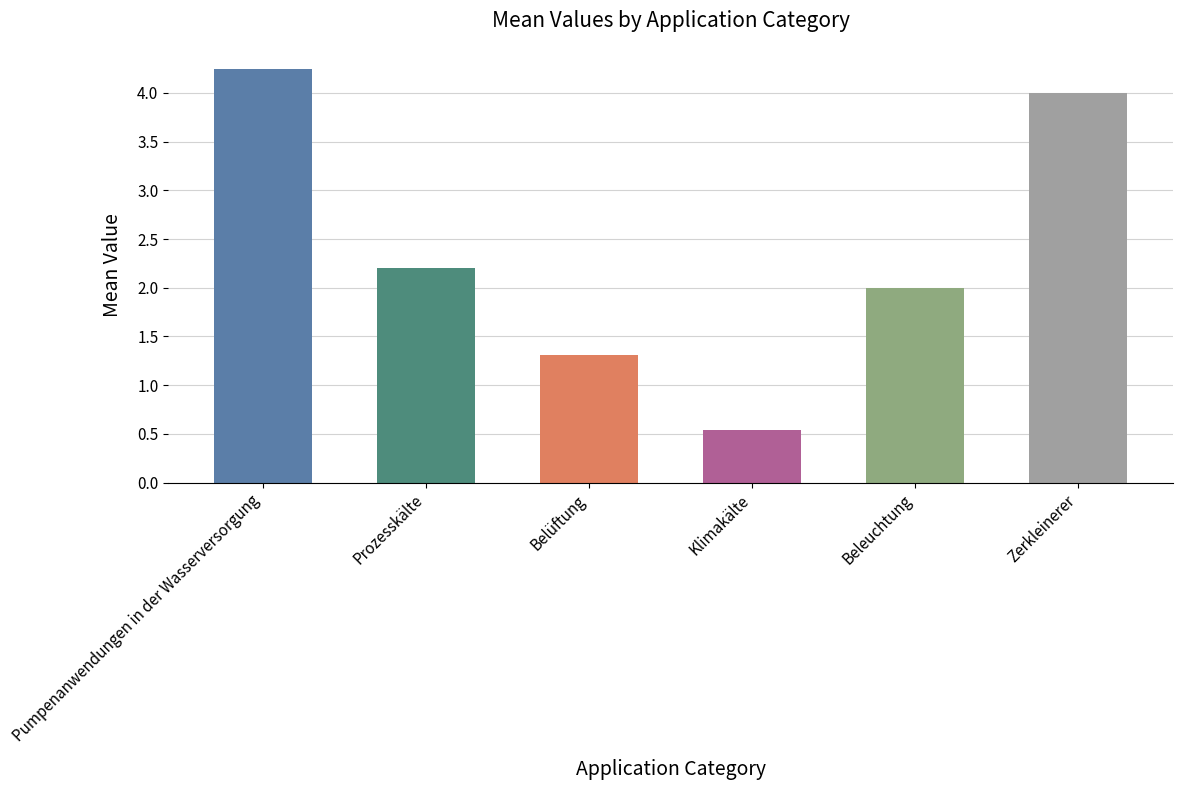

At which category does the chart reach its minimum across all series?

Klimakälte